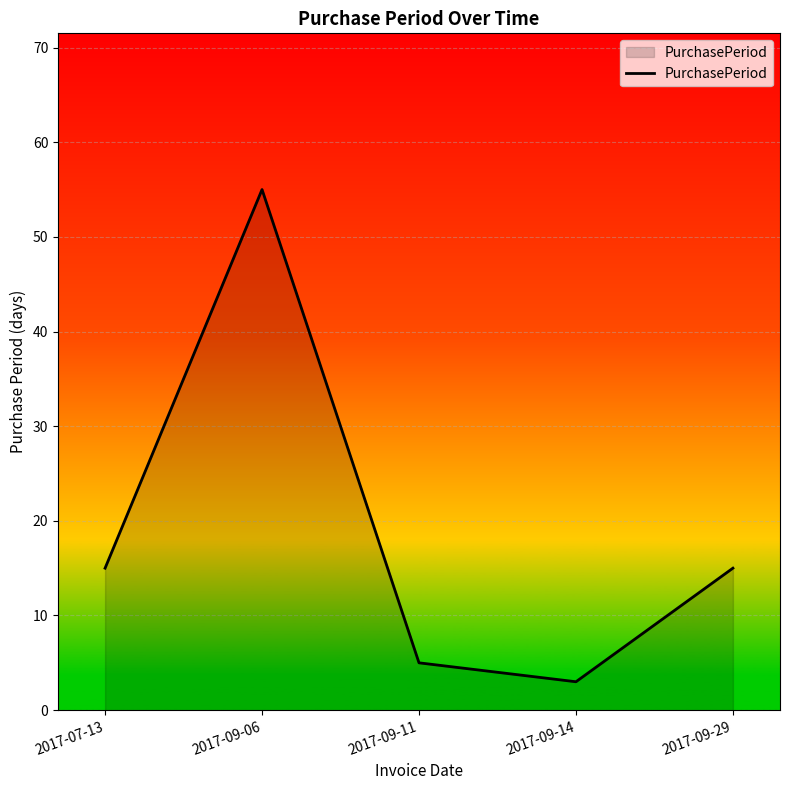

Count the number of categories in the chart.

5